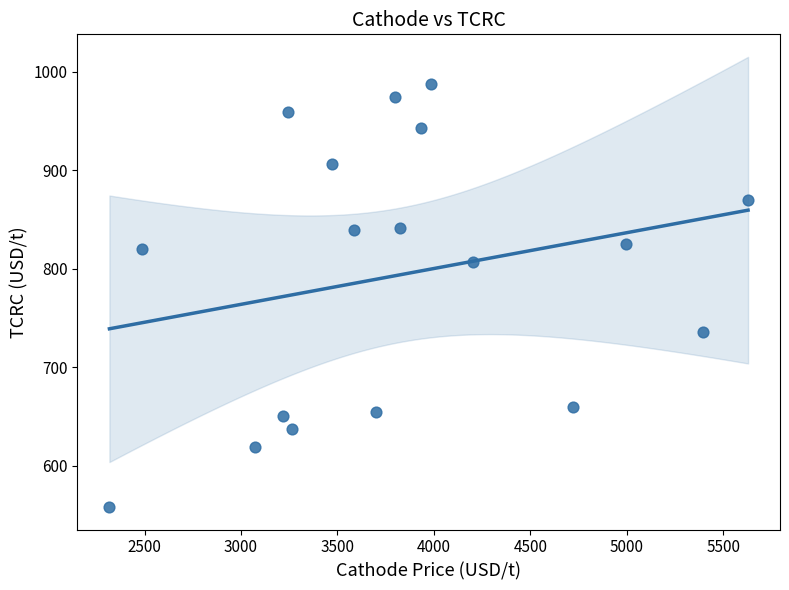

What is the range of X values (max minus min)?

3309.9